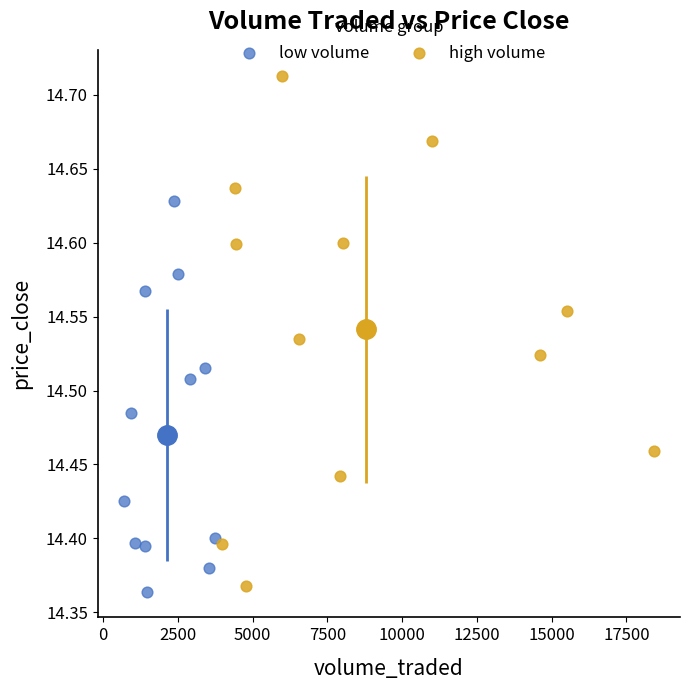

Which series has the widest spread of Y values?

high volume